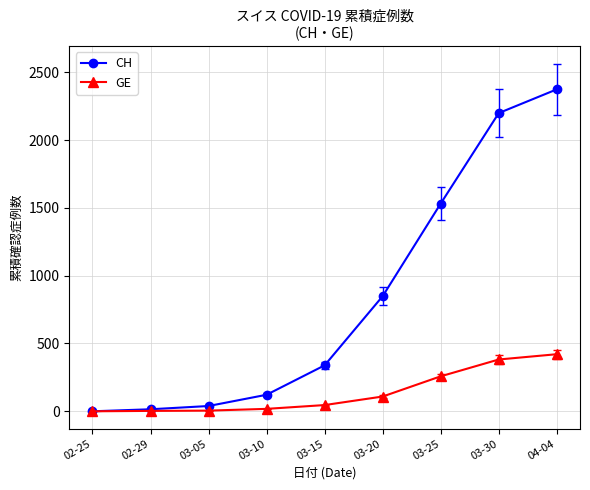

What is the label of the 3rd point from the right?

03-25